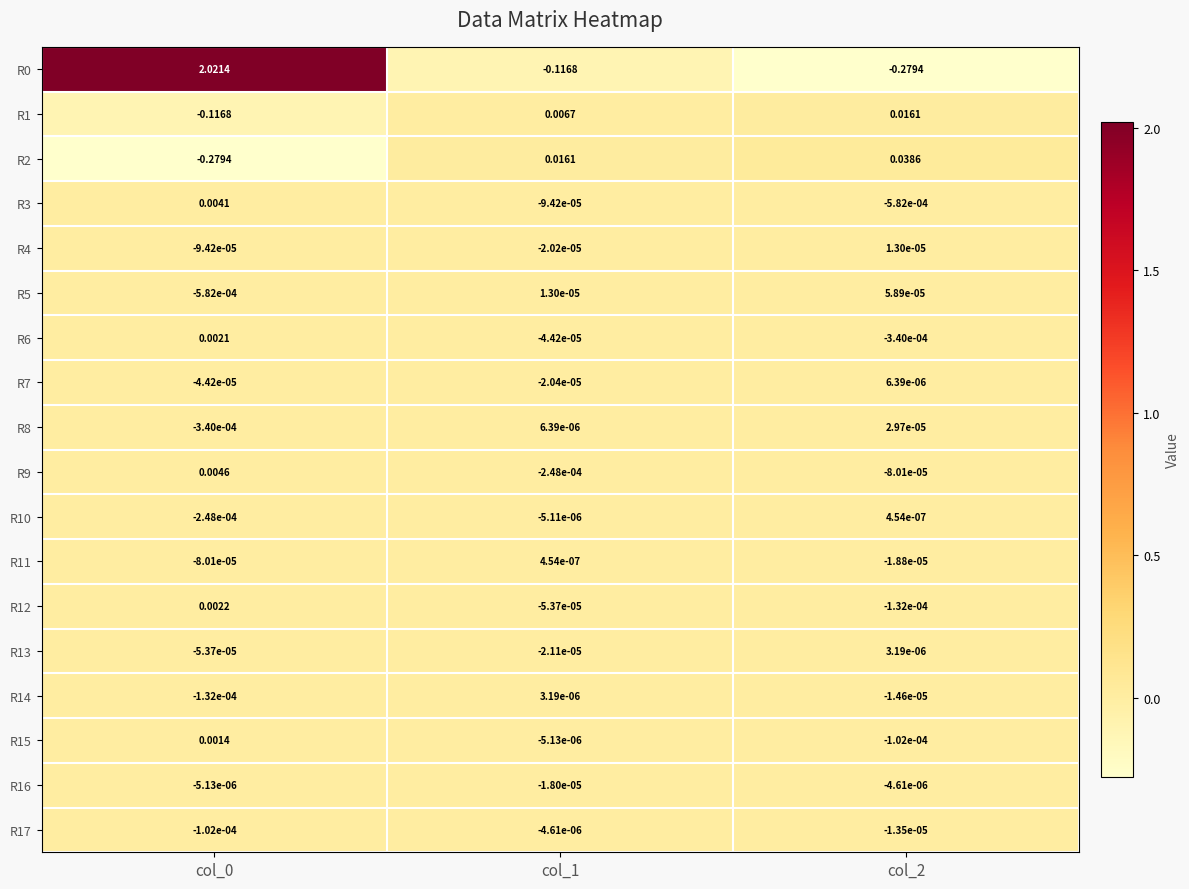

Is the value of R4 at col_1 greater than the value of R3 at col_0?

No